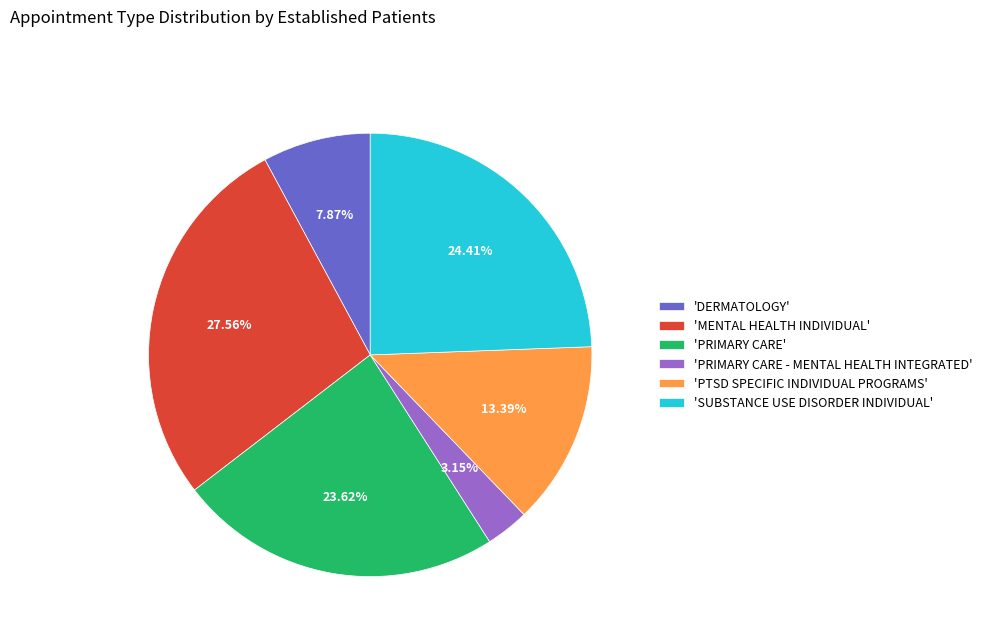

Rank the categories by value from highest to lowest.

'MENTAL HEALTH INDIVIDUAL', 'SUBSTANCE USE DISORDER INDIVIDUAL', 'PRIMARY CARE', 'PTSD SPECIFIC INDIVIDUAL PROGRAMS', 'DERMATOLOGY', 'PRIMARY CARE - MENTAL HEALTH INTEGRATED'